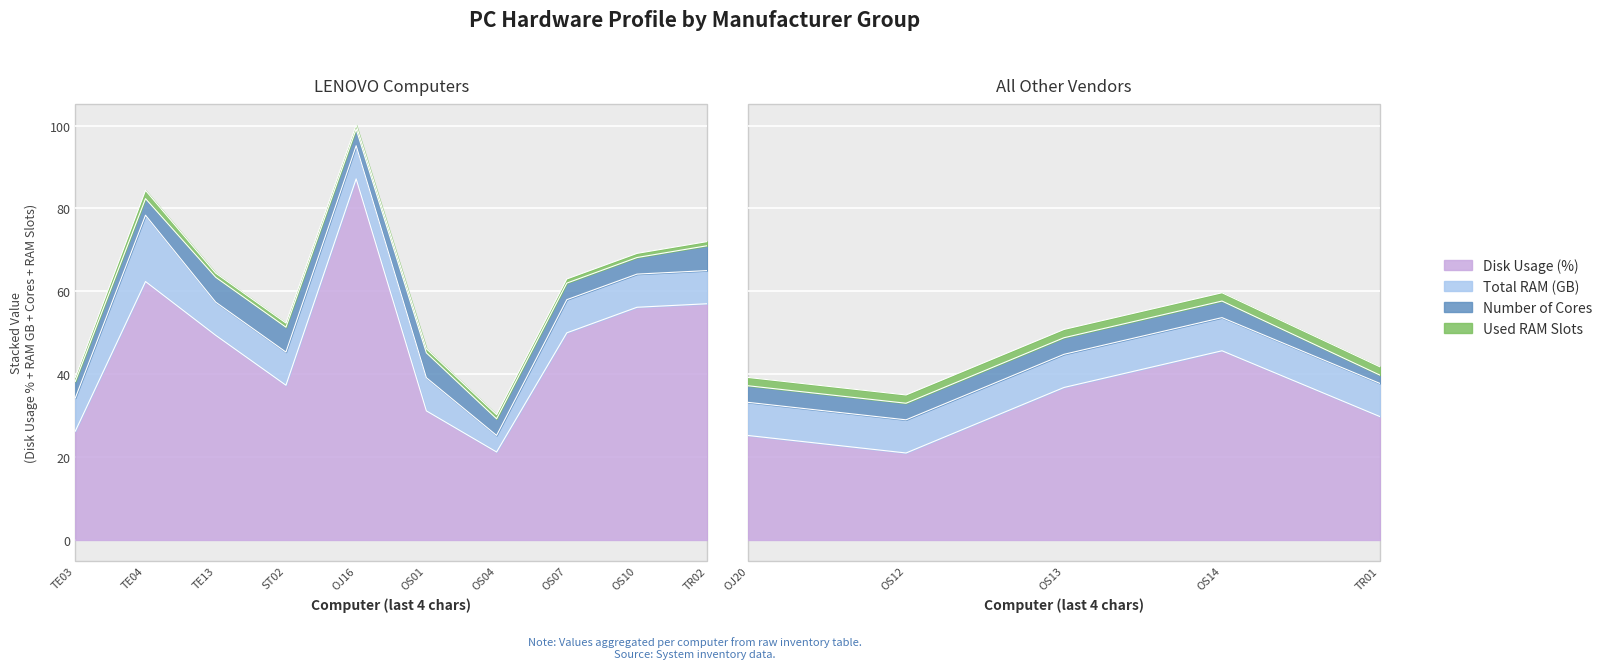

Reading right to left, extract all data points from this chart.

Disk Usage (%): TNC1MRKSTR02=57.0	TNC1MRKSTR01=29.8	TNC1MRKSOS14=45.6	TNC1MRKSOS13=36.8	TNC1MRKSOS12=21.0	TNC1MRKSOS10=56.1	TNC1MRKSOS07=50.0	TNC1MRKSOS04=21.2	TNC1MRKSOS01=31.1	TNC1MRKLOJ20=25.2	TNC1MRKLOJ16=87.1	TNC1MRKDST02=37.3	TNC1MRKBTE13=49.4	TNC1MRKBTE04=62.4	TNC1MRKBTE03=26.3
Total RAM (GB): TNC1MRKSTR02=8.0	TNC1MRKSTR01=8.0	TNC1MRKSOS14=8.0	TNC1MRKSOS13=8.0	TNC1MRKSOS12=8.0	TNC1MRKSOS10=8.0	TNC1MRKSOS07=8.0	TNC1MRKSOS04=4.0	TNC1MRKSOS01=8.0	TNC1MRKLOJ20=8.0	TNC1MRKLOJ16=8.0	TNC1MRKDST02=8.0	TNC1MRKBTE13=8.0	TNC1MRKBTE04=16.0	TNC1MRKBTE03=8.0
Number of Cores: TNC1MRKSTR02=6.0	TNC1MRKSTR01=2.0	TNC1MRKSOS14=4.0	TNC1MRKSOS13=4.0	TNC1MRKSOS12=4.0	TNC1MRKSOS10=4.0	TNC1MRKSOS07=4.0	TNC1MRKSOS04=4.0	TNC1MRKSOS01=6.0	TNC1MRKLOJ20=4.0	TNC1MRKLOJ16=4.0	TNC1MRKDST02=6.0	TNC1MRKBTE13=6.0	TNC1MRKBTE04=4.0	TNC1MRKBTE03=4.0
Used RAM Slots: TNC1MRKSTR02=1.0	TNC1MRKSTR01=2.0	TNC1MRKSOS14=2.0	TNC1MRKSOS13=2.0	TNC1MRKSOS12=2.0	TNC1MRKSOS10=1.0	TNC1MRKSOS07=1.0	TNC1MRKSOS04=1.0	TNC1MRKSOS01=1.0	TNC1MRKLOJ20=2.0	TNC1MRKLOJ16=1.0	TNC1MRKDST02=1.0	TNC1MRKBTE13=1.0	TNC1MRKBTE04=2.0	TNC1MRKBTE03=1.0